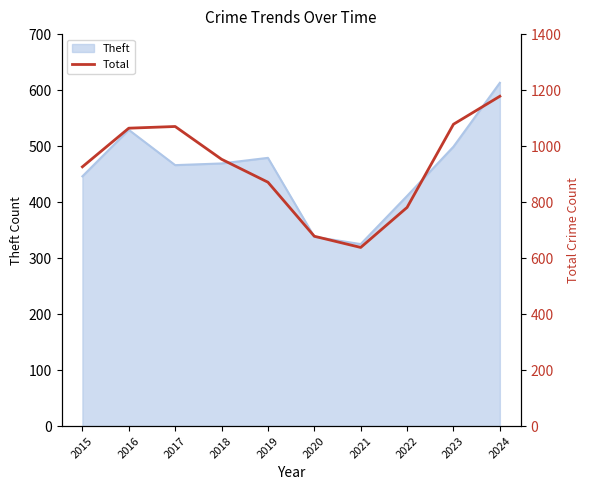

At which category does the chart reach its peak across all series?

2024